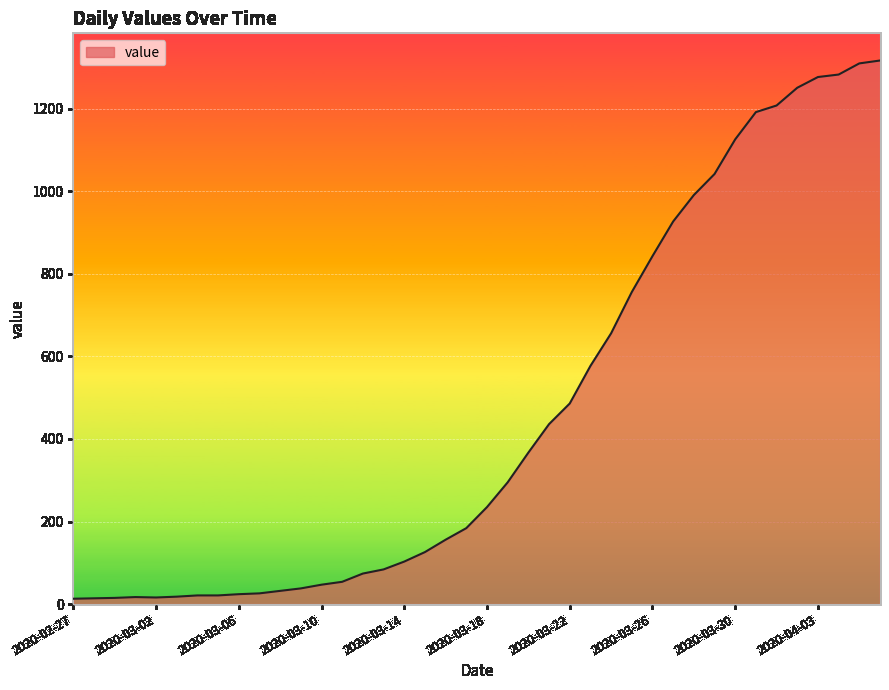

What is the maximum value shown in the chart?

1317